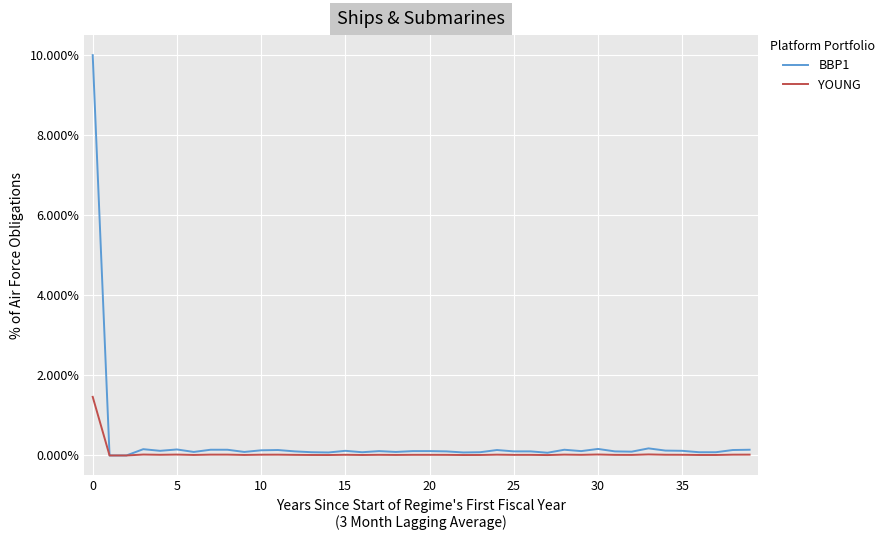

What are all the series names shown in the legend?

BBP1, YOUNG